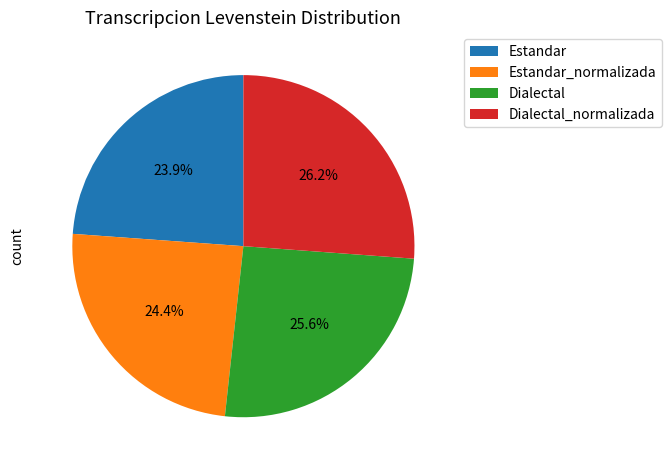

Which slice is the largest?

Dialectal_normalizada